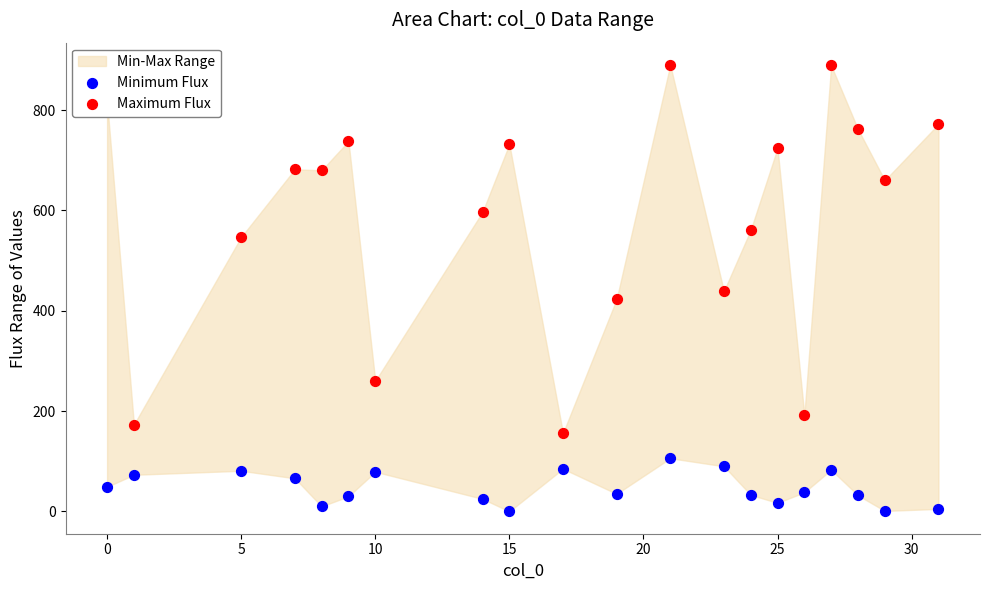

Which series has the largest Y range (max minus min)?

Maximum Flux